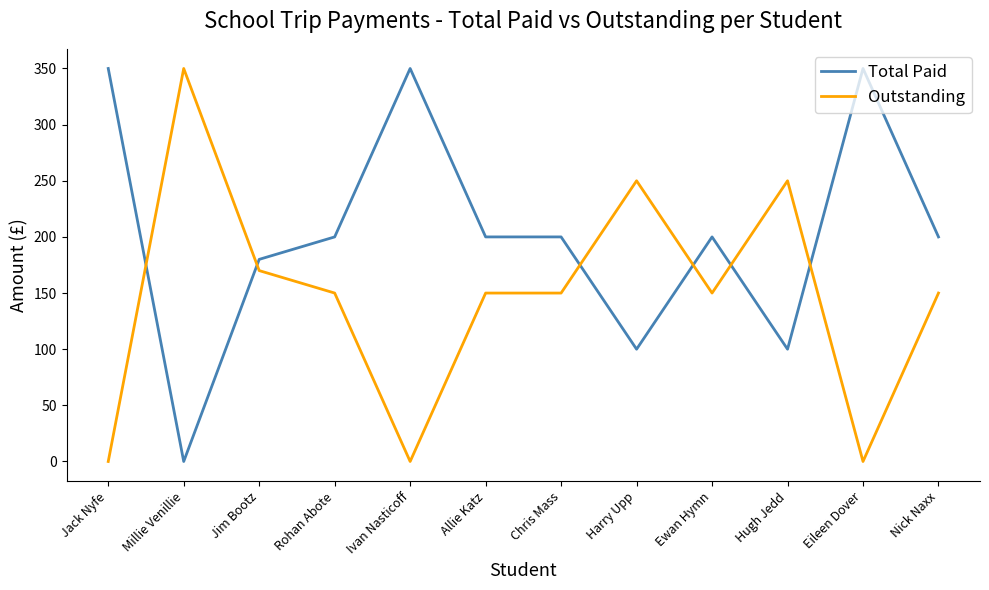

List the series in order of their overall mean, highest first.

Total Paid, Outstanding